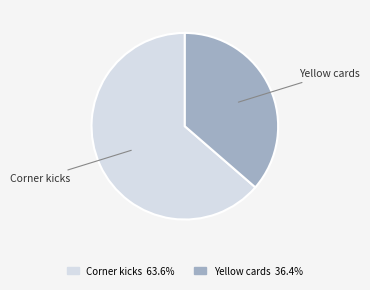

Does any single category account for the majority?

Yes